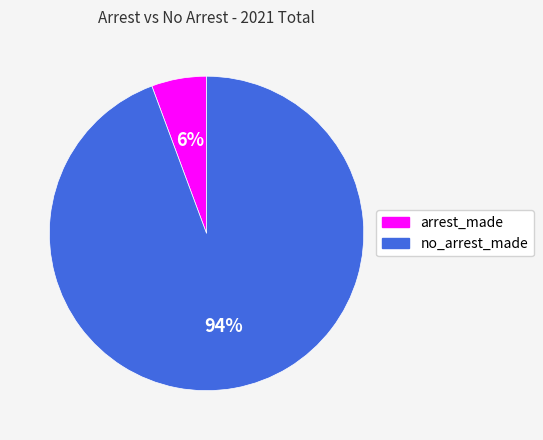

Count the number of slices in the pie.

2